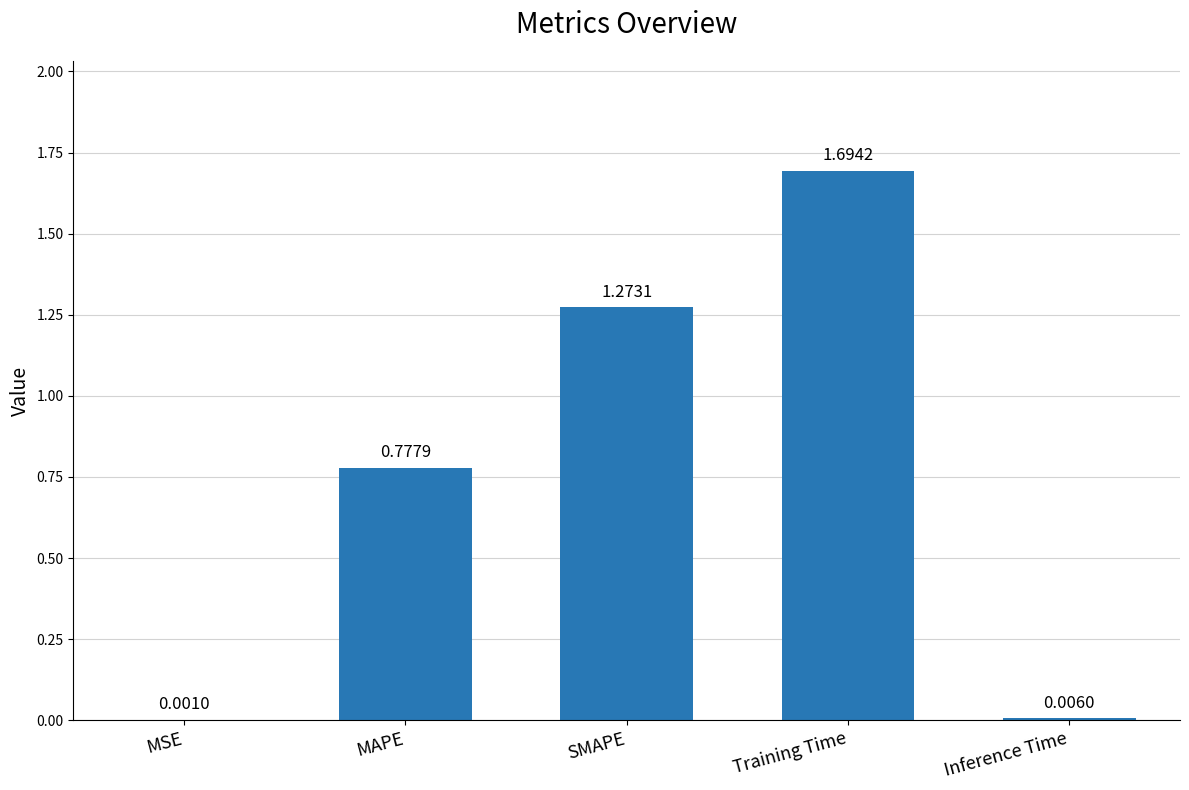

Does the chart contain stacked bars?

No